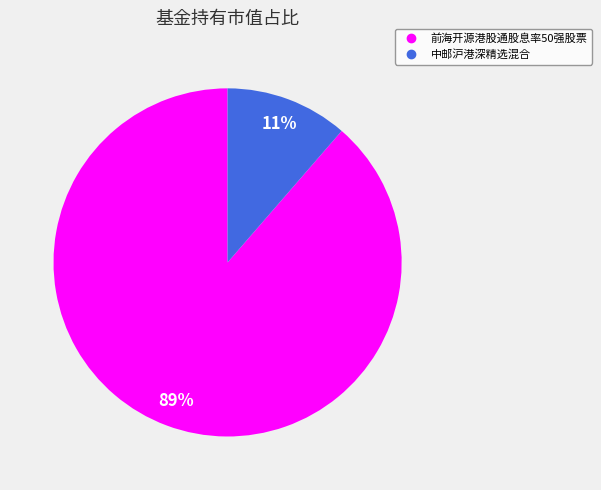

How many slices are in this pie chart?

2